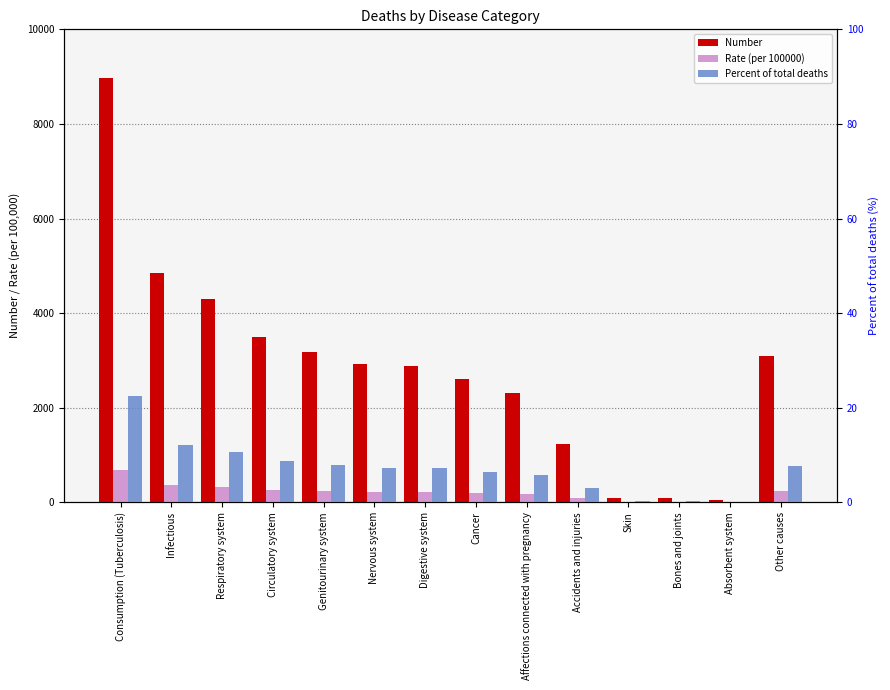

Where is Percent of total deaths nearest to the value 11?

Respiratory system